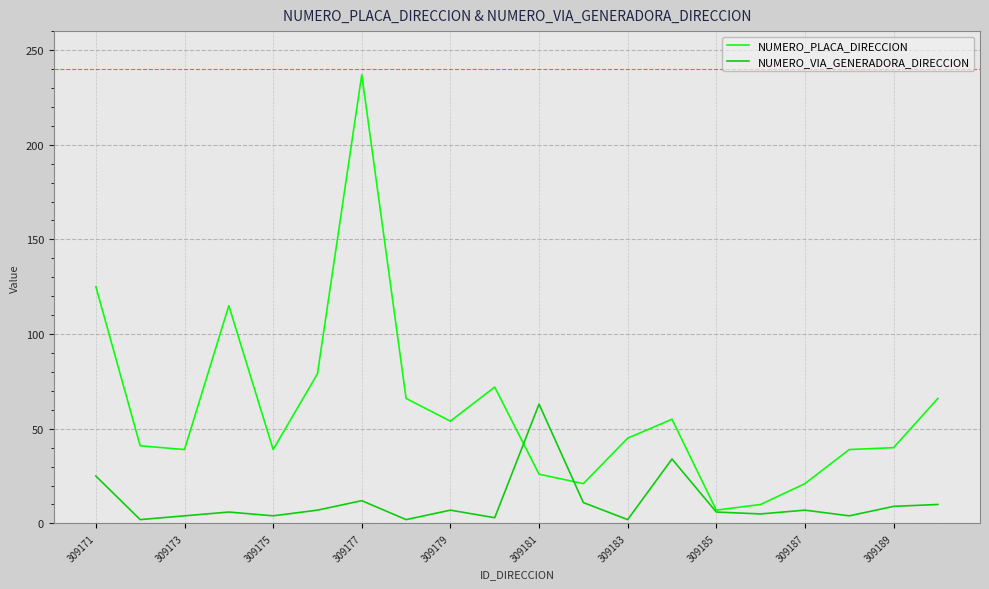

Which series has the widest spread of values?

NUMERO_PLACA_DIRECCION